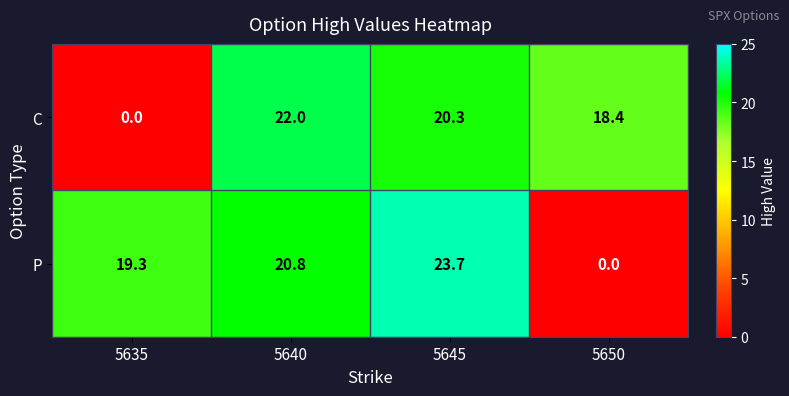

The P series shows 0.0 at 5650. True or false?

True